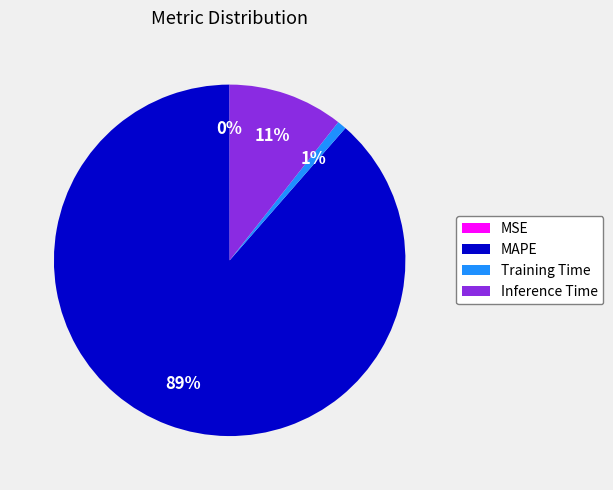

Combined, do Training Time and MAPE account for over 50%?

Yes